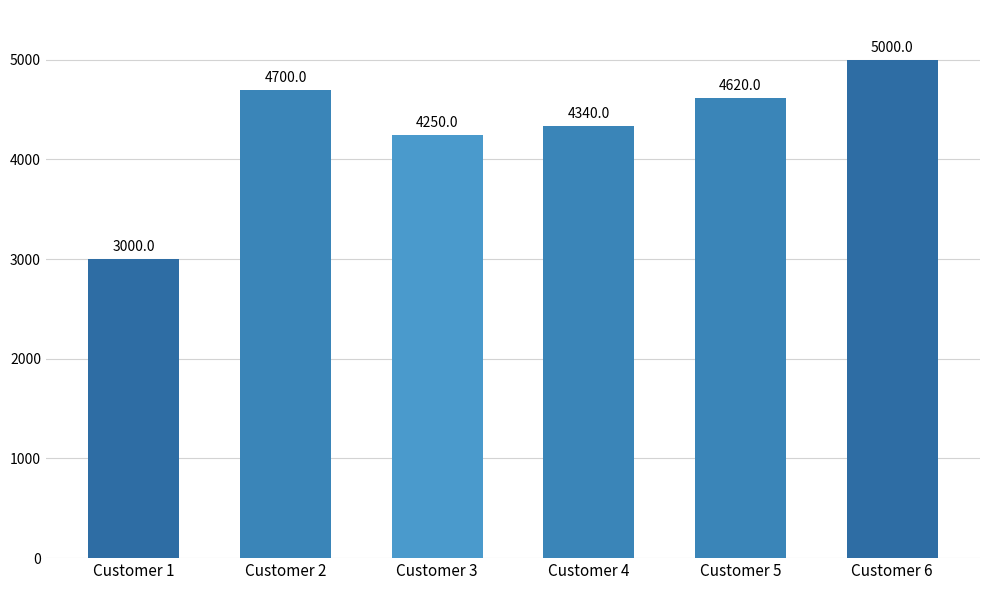

Reading left to right, list all the values displayed in this chart.

3000	4700	4250	4340	4620	5000